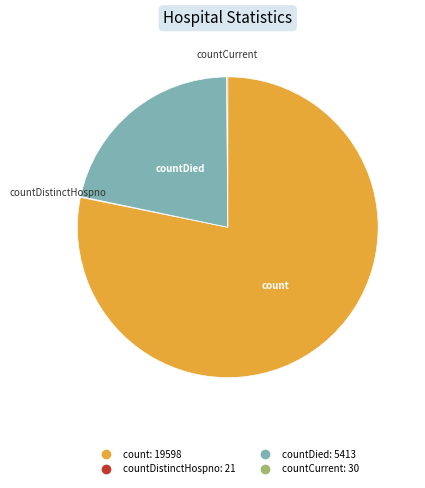

Is there a majority slice in this chart?

Yes